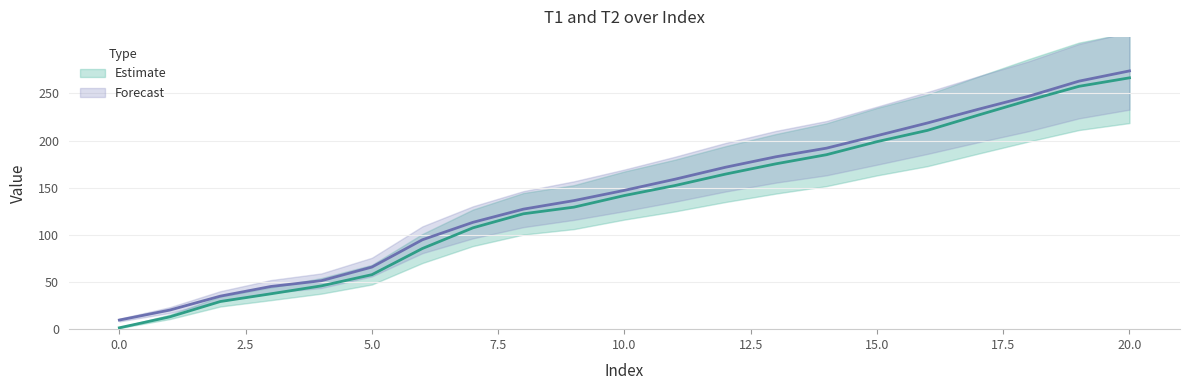

Rank the series by their average value, from lowest to highest.

T1, T2